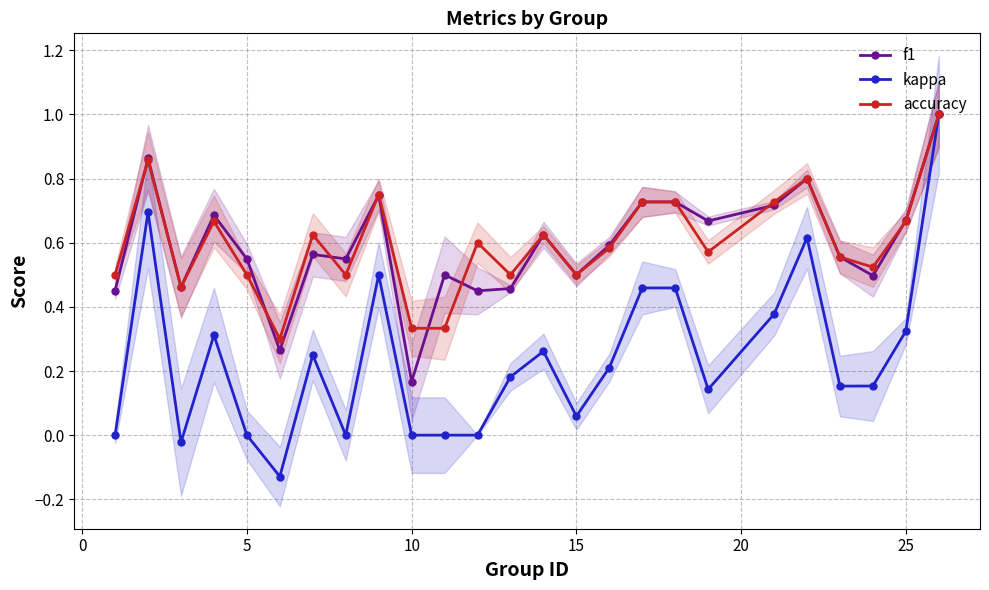

Is it true that f1 equals 0.3 at 5?

False